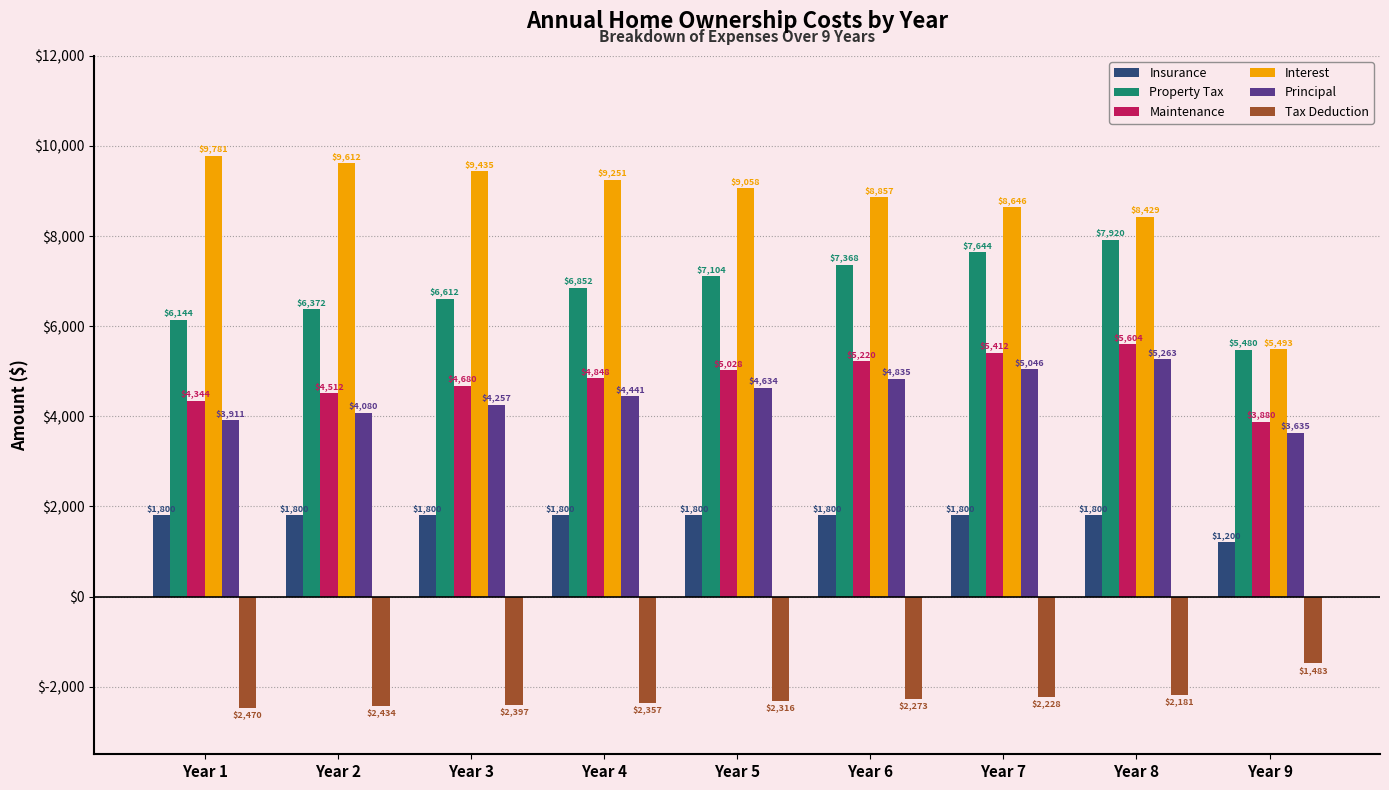

How many values in the Maintenance series are below 4848?

4